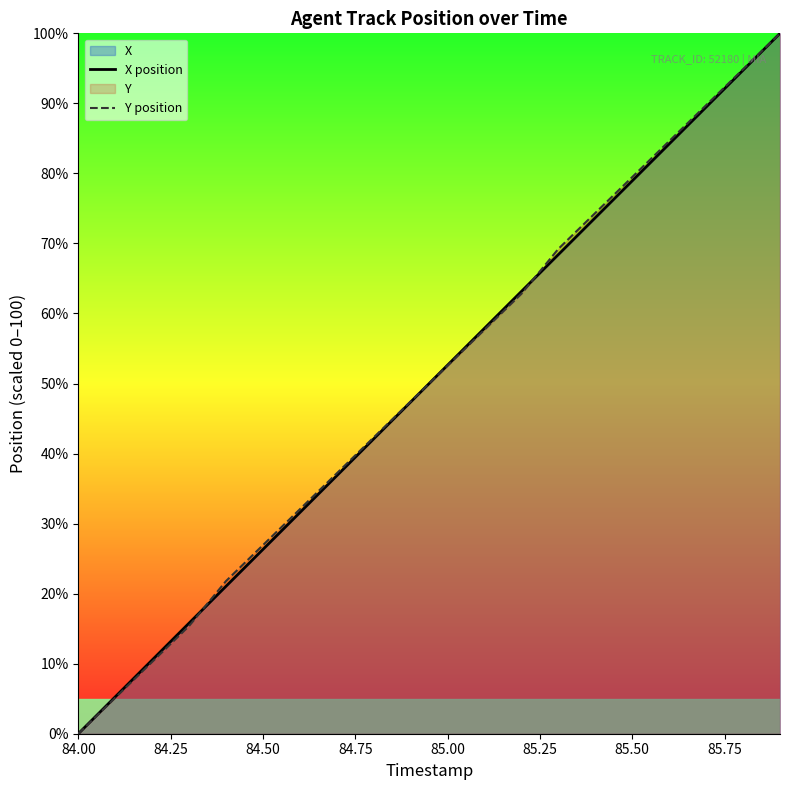

Reading left to right, extract all data points from this chart.

X position: 0.0	5.3	10.5	15.8	21.1	26.3	31.6	36.8	42.1	47.4	52.6	57.9	63.2	68.4	73.7	78.9	84.2	89.5	94.7	100.0
Y position: 0.0	5.1	10.3	15.4	21.8	26.9	32.1	37.2	42.3	47.4	52.6	57.7	62.8	69.2	74.4	79.5	84.6	89.7	94.9	100.0